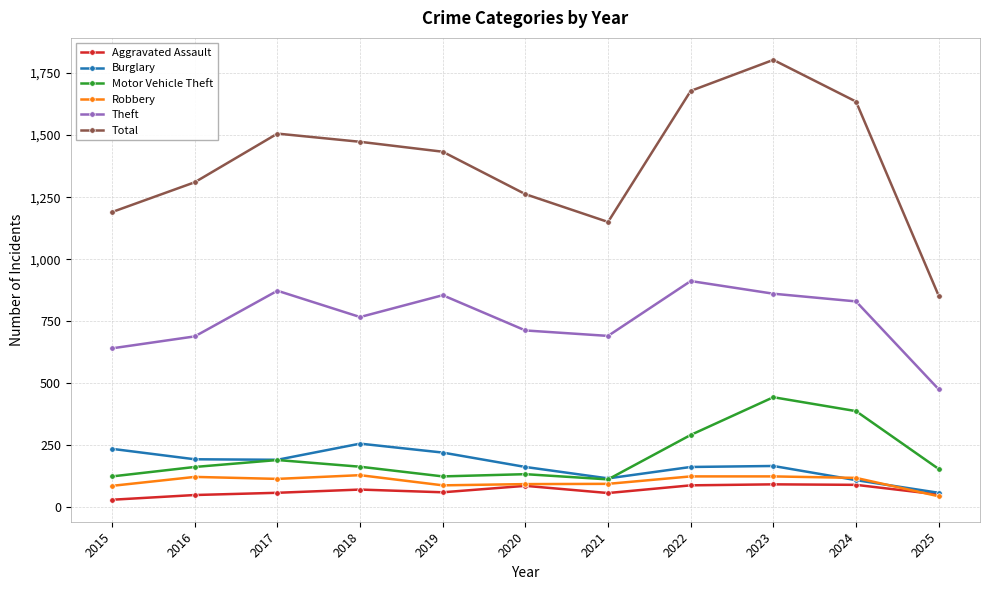

Count the number of categories in the chart.

11